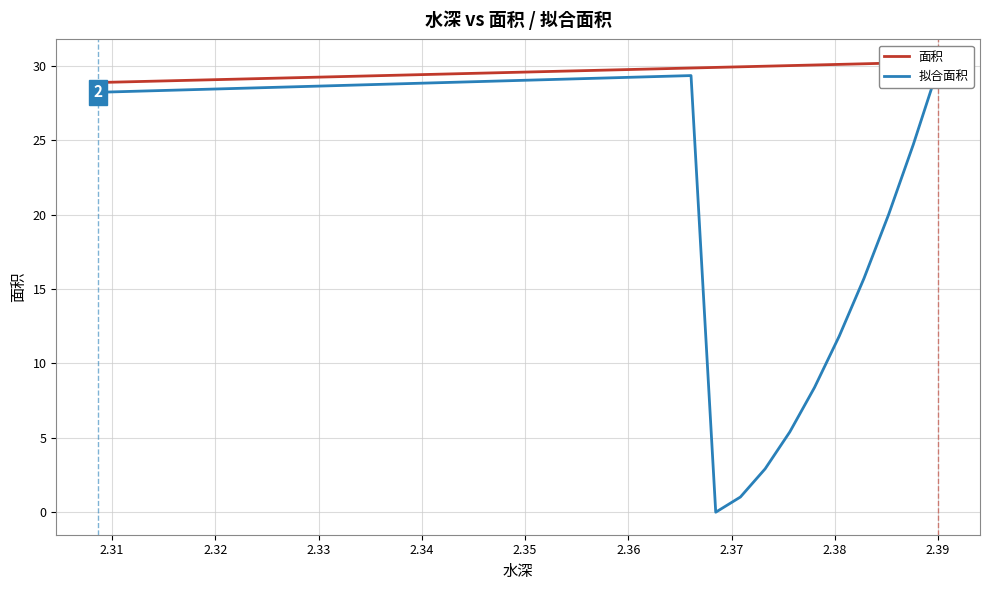

Which series has the widest spread of values?

拟合面积